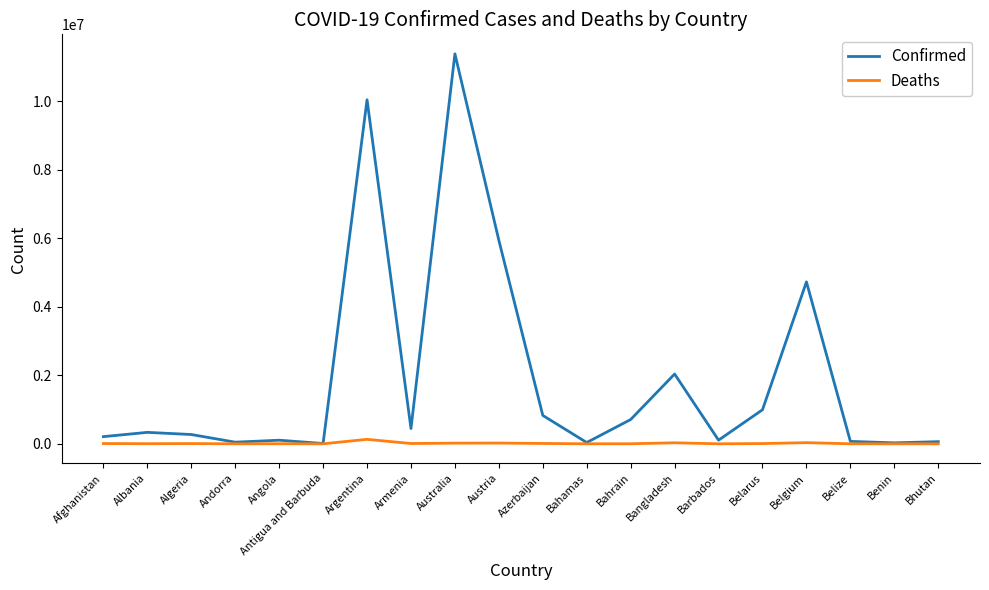

What is the maximum value for Confirmed?

11385534